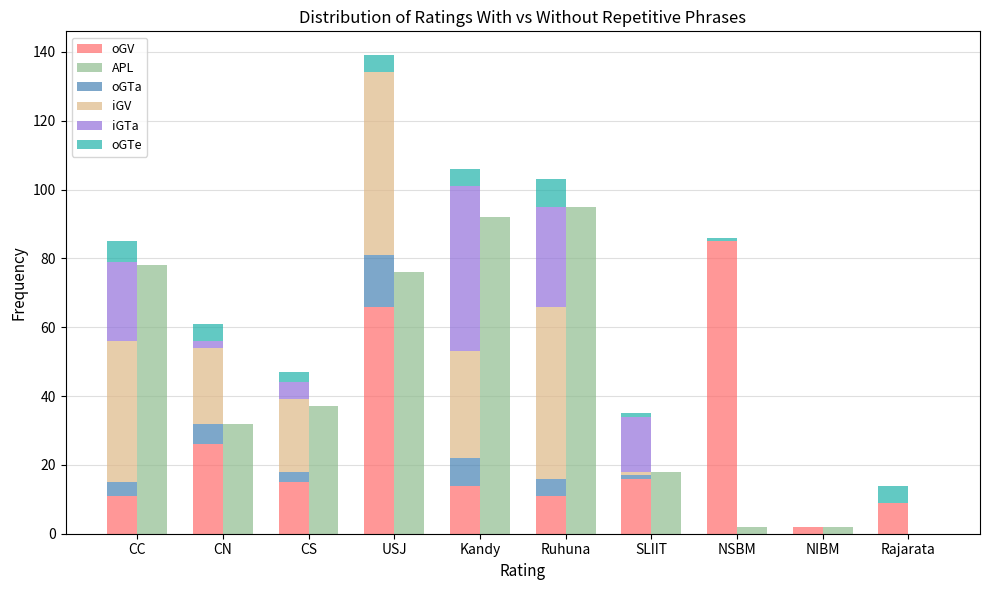

What is the label of the 1st bar from the left?

CC